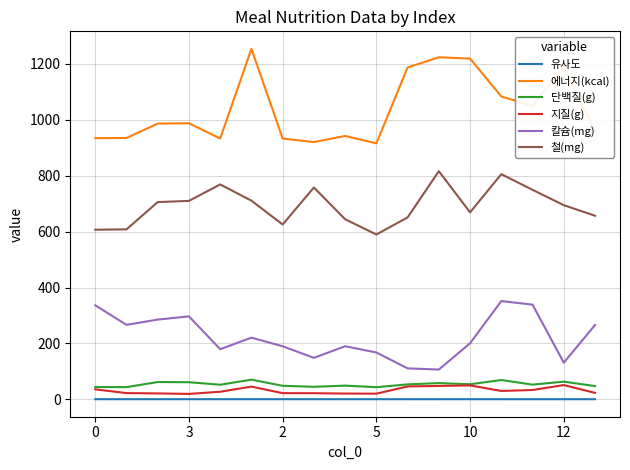

True or false: 에너지(kcal) and 철(mg) cross at least once.

False